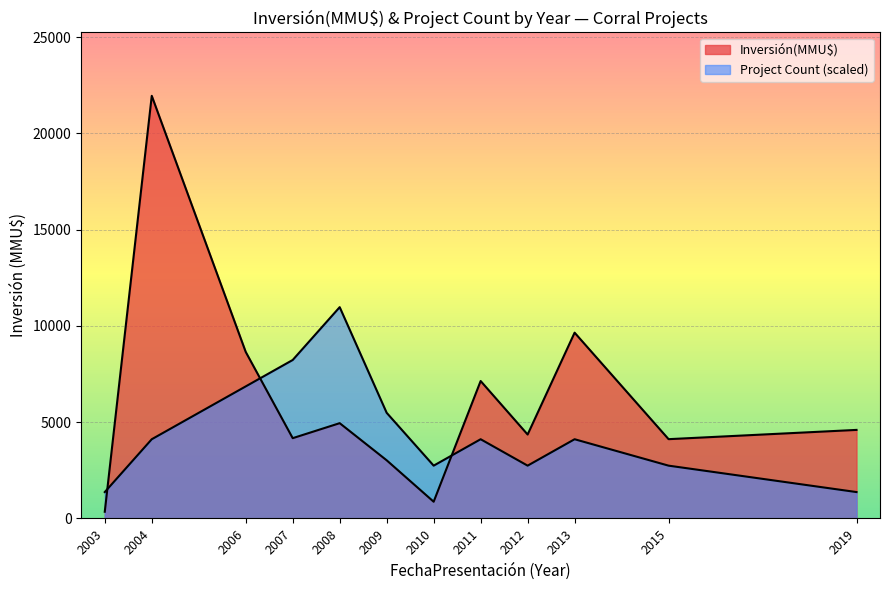

How many lines are shown in the chart?

2